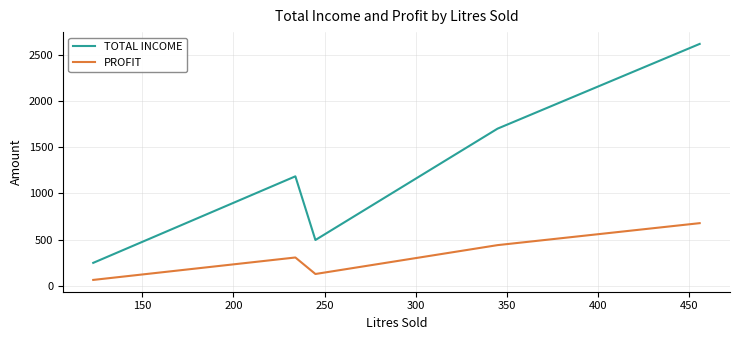

At how many categories does at least one series exceed 1752?

1